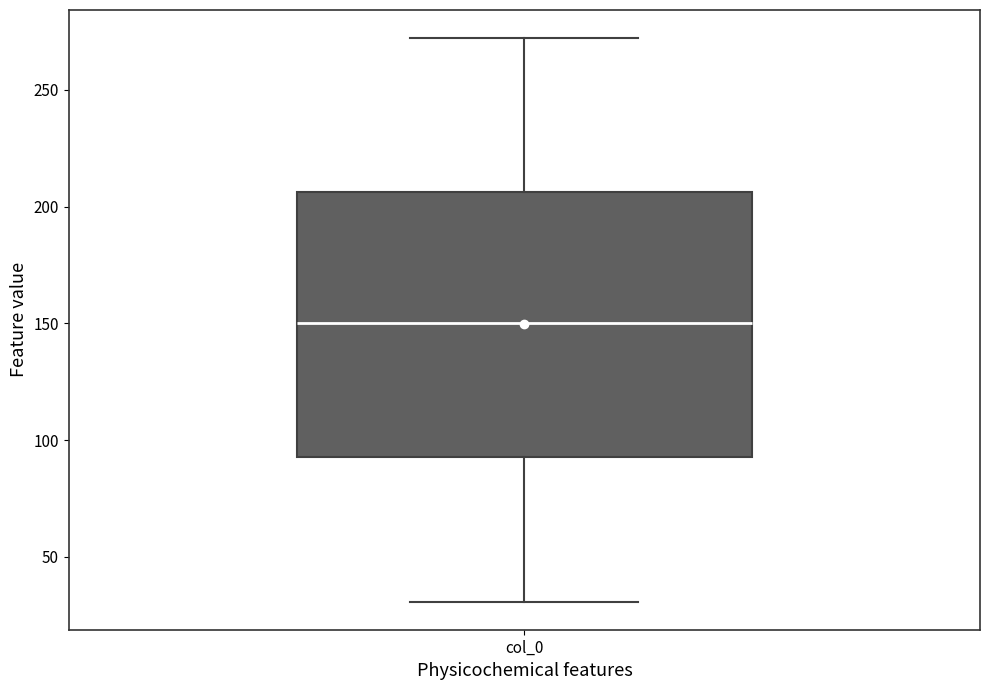

Read this box plot against the y-axis: the position of the median line, the range covered by the box, and the ends of both whiskers. The values are not printed on the chart, so give them approximately, as read against the axis.

median 150, box 95 to 205, whiskers 30 to 270